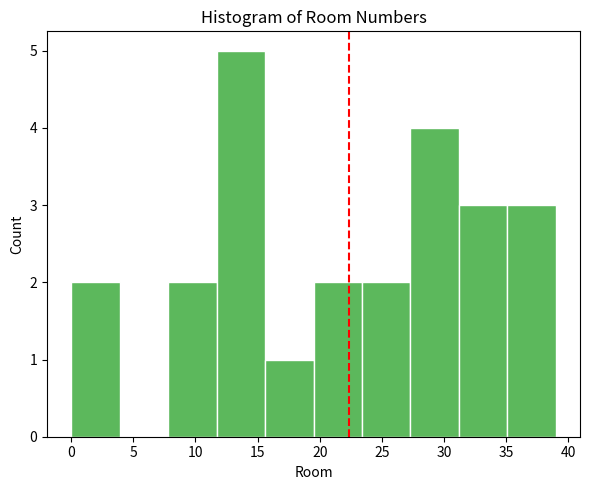

What is the height of the bar covering 15.6 to 19.5 on the x-axis? Neither the bar edges nor the heights are printed on the chart, so give them approximately, as read against the axes.

1